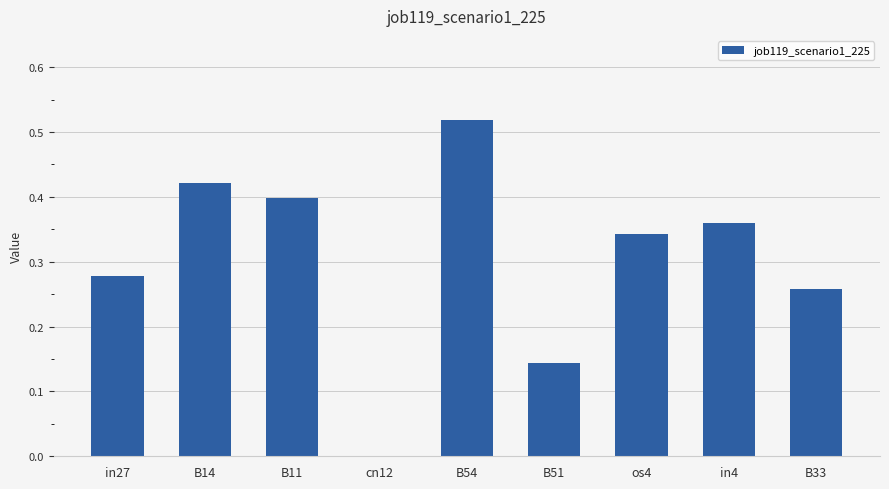

What is the sum of all values?

2.7